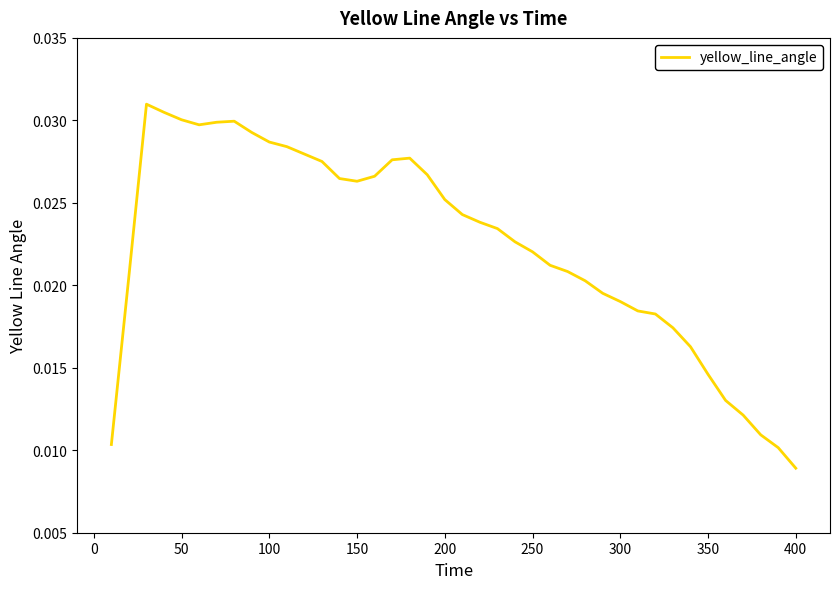

Does the chart have visible grid lines?

No